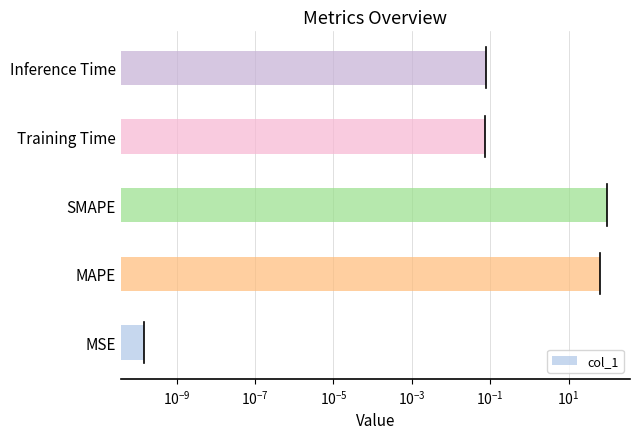

Between SMAPE and Inference Time, which is larger?

SMAPE